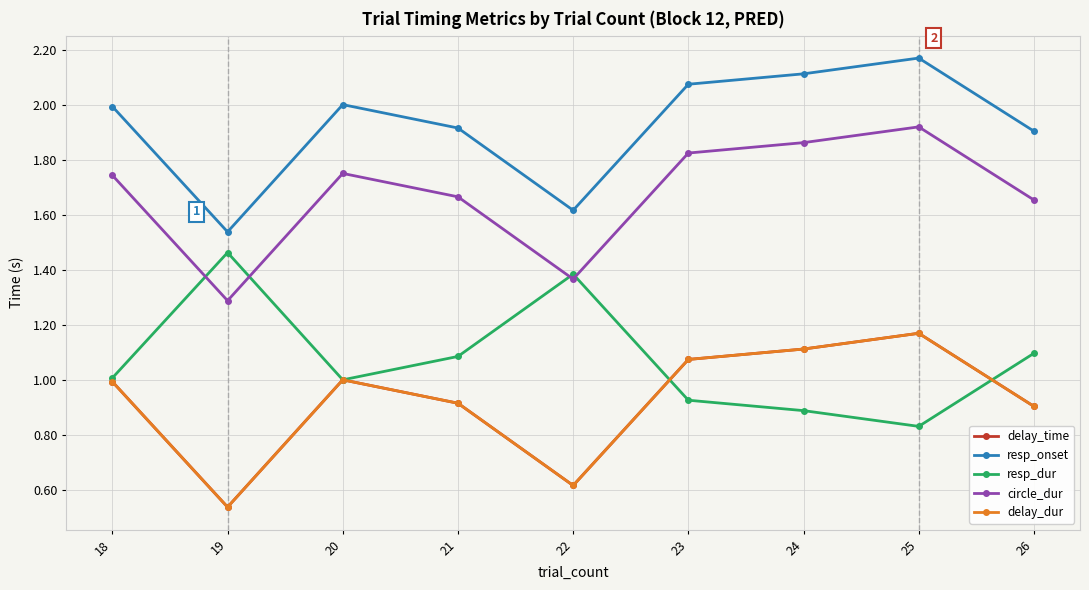

At which label is delay_time closest to 0?

19